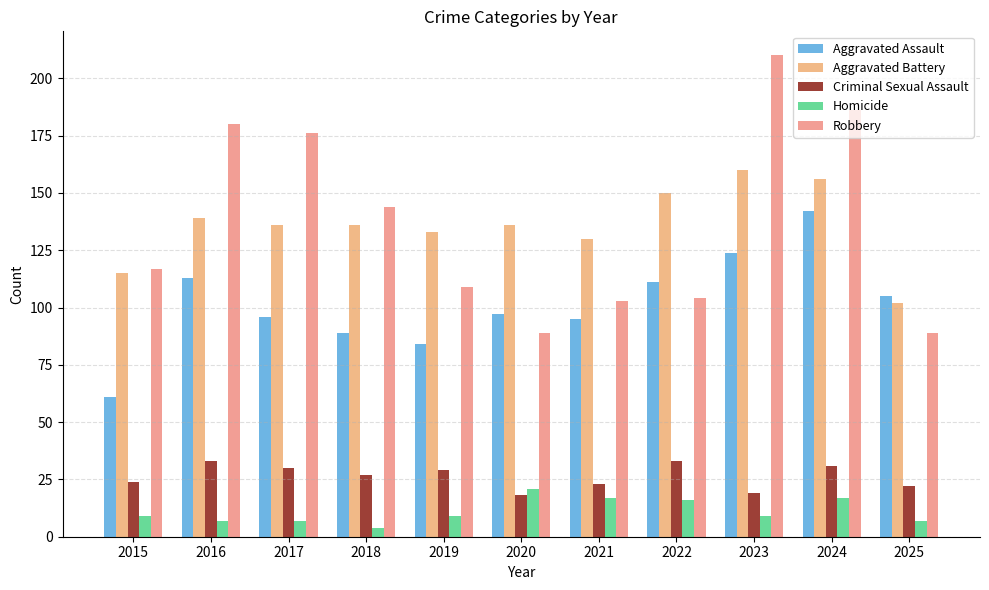

What are all the series names shown in the legend?

Aggravated Assault, Aggravated Battery, Criminal Sexual Assault, Homicide, Robbery